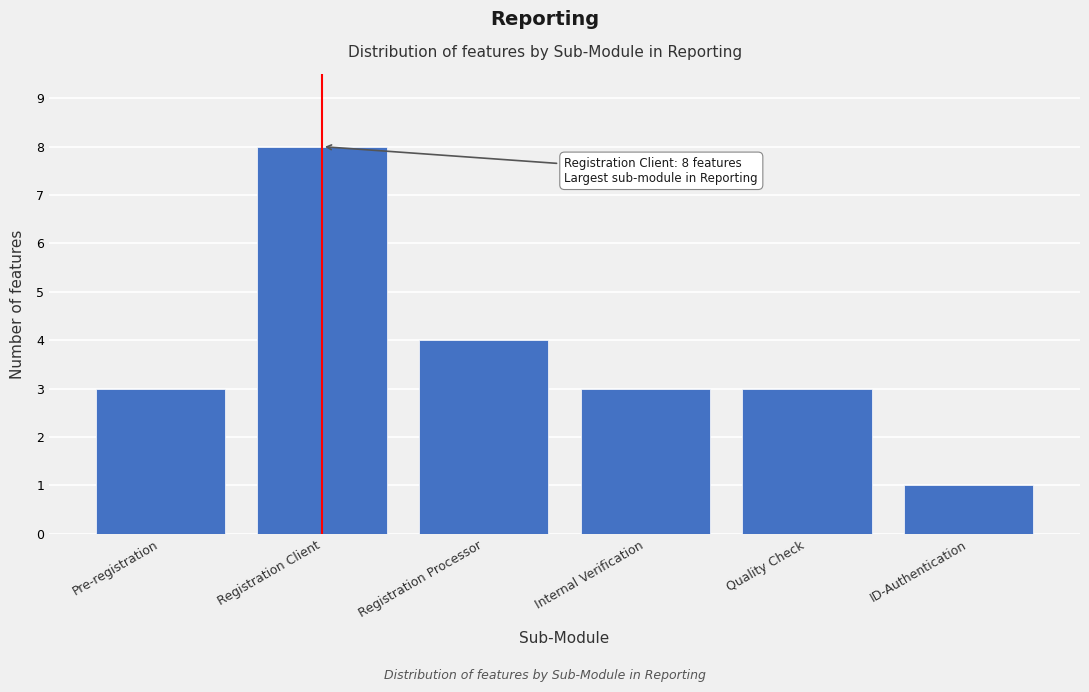

Reading left to right, what are all the values shown in this chart?

3	8	4	3	3	1